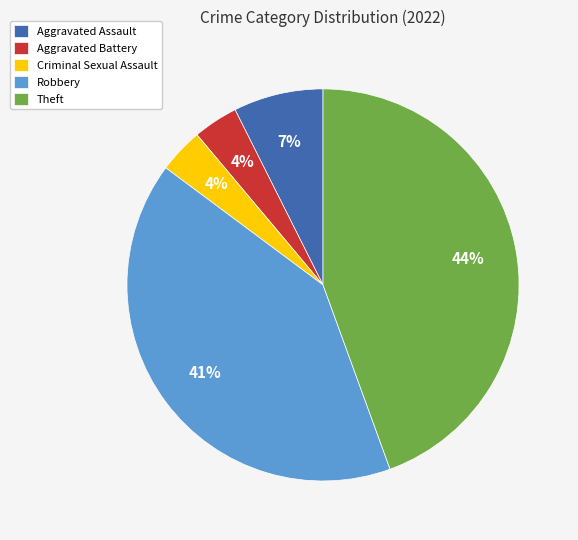

Count the number of slices in the pie.

5